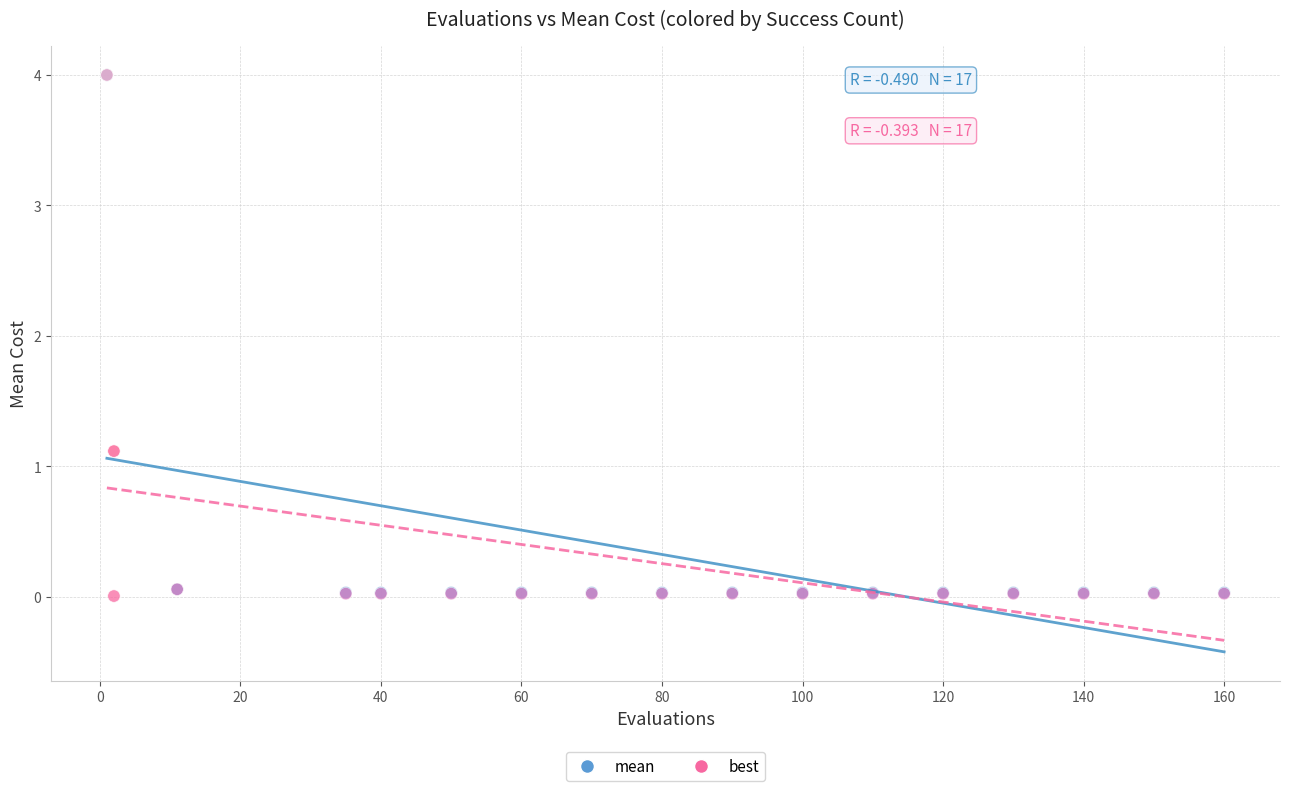

Which series has the largest Y range (max minus min)?

best